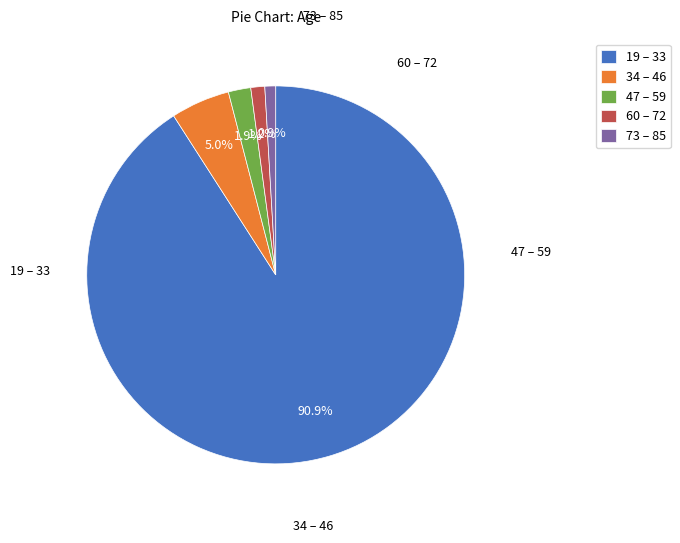

Which has a higher value, 19 – 33 or 73 – 85?

19 – 33